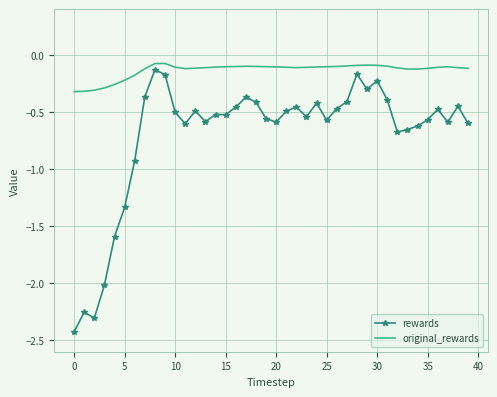

Which series has the widest spread of values?

rewards